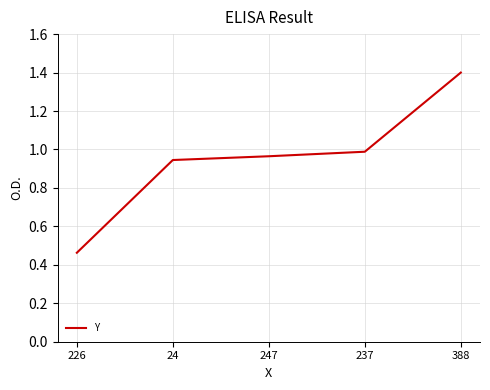

Which category has the highest value across all series?

388